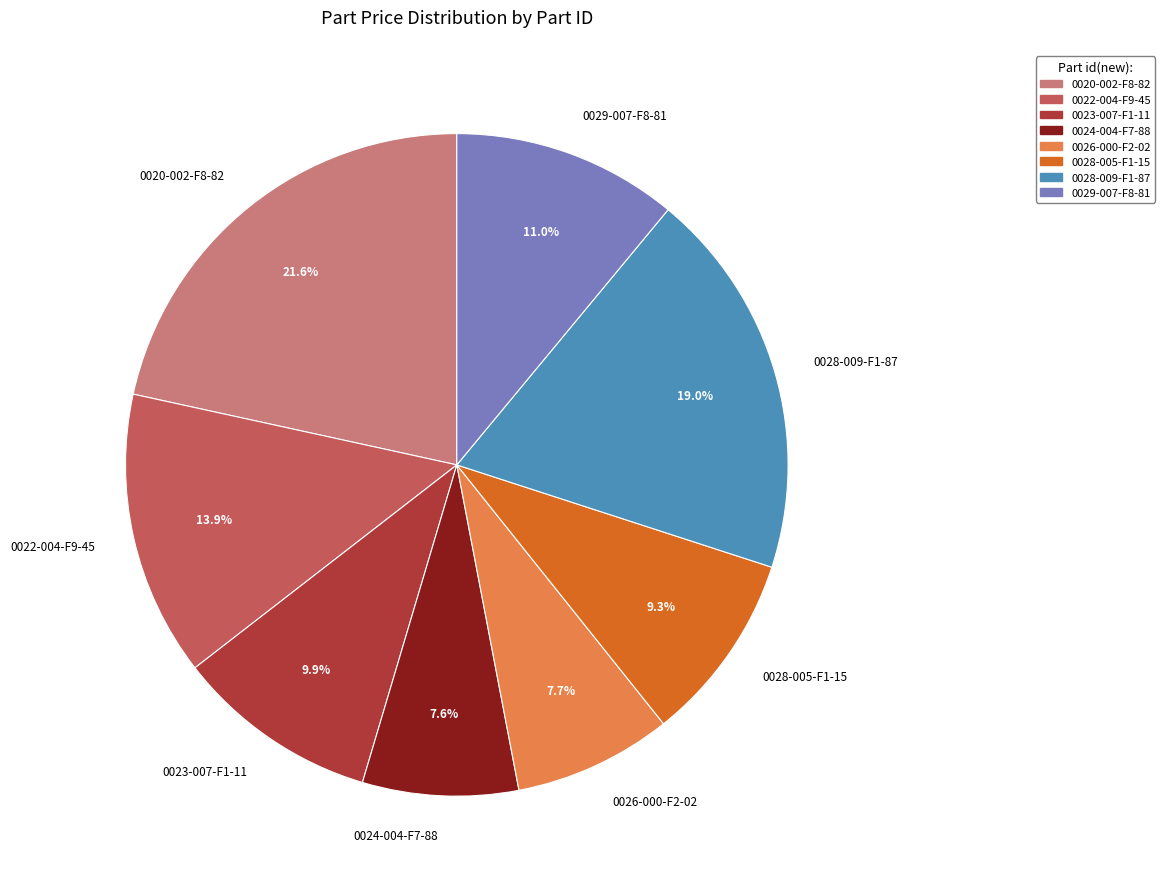

Count the number of slices in the pie.

8